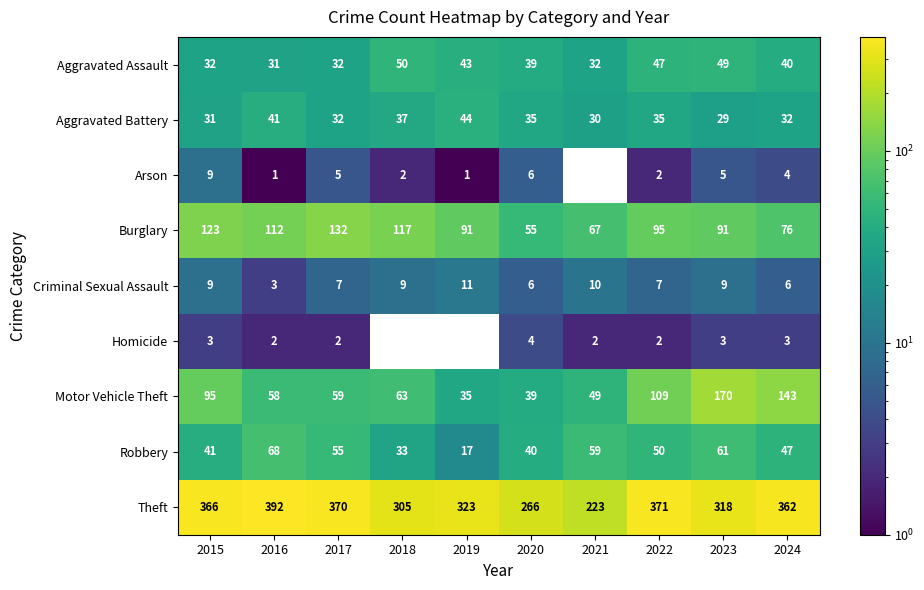

What is the approximate value of Theft at 2019, to the nearest 50?

300